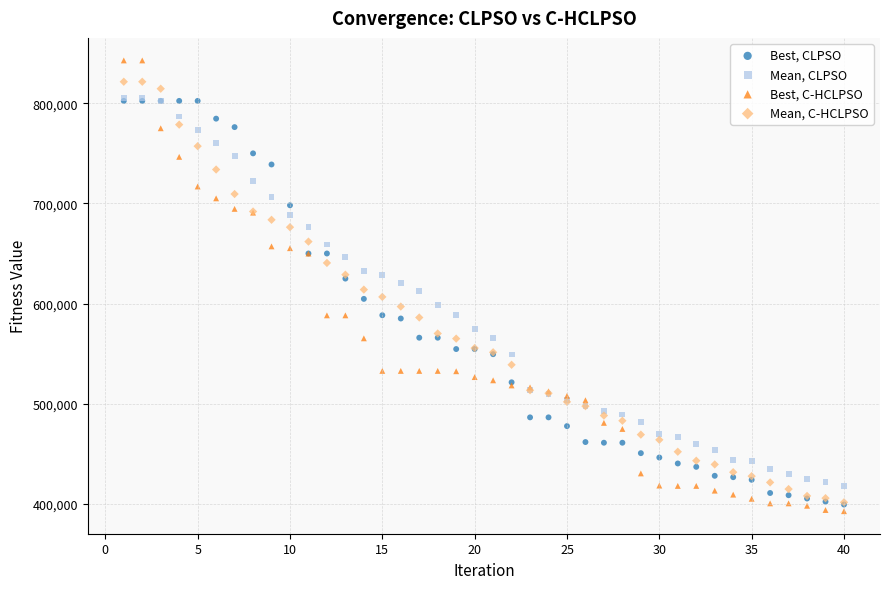

Which series reaches the minimum Y coordinate?

Best, C-HCLPSO